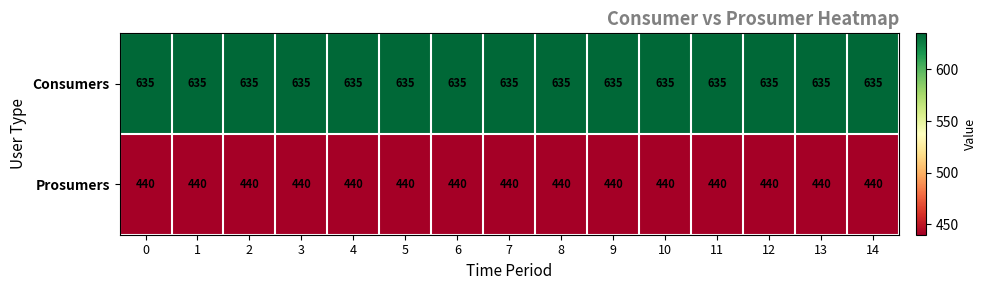

Which series has the largest total across all categories?

Consumers